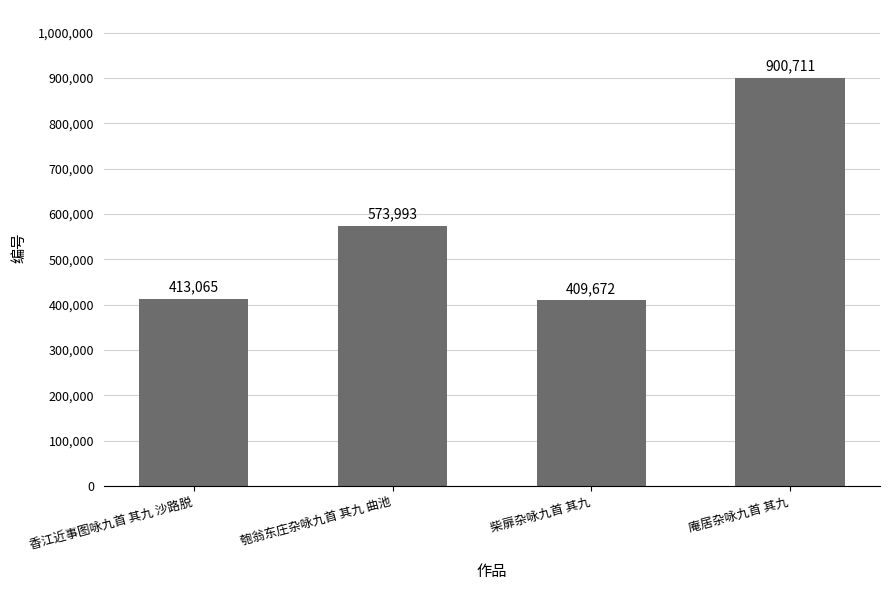

Rank the categories by value from highest to lowest.

庵居杂咏九首 其九, 匏翁东庄杂咏九首 其九 曲池, 香江近事图咏九首 其九 沙路脱, 柴扉杂咏九首 其九